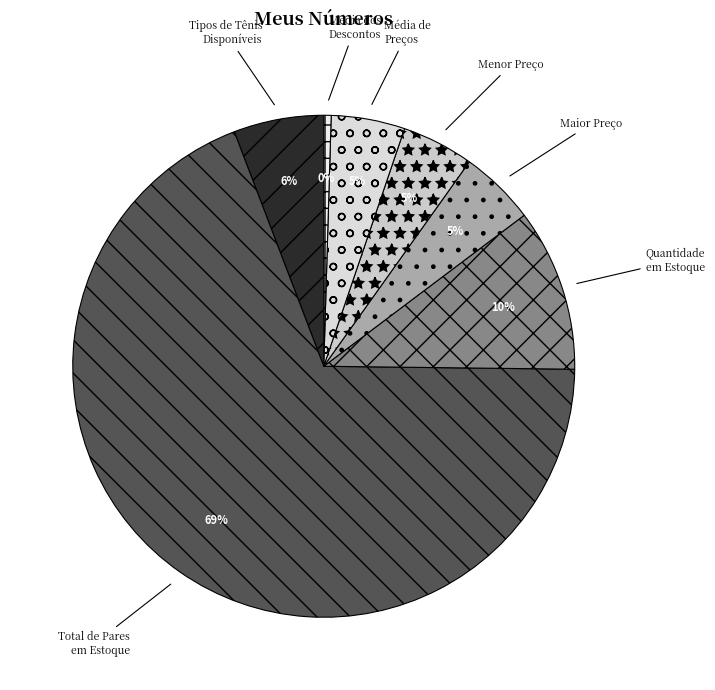

To the nearest percent, what portion does Tipos de Tênis Disponíveis represent?

6%